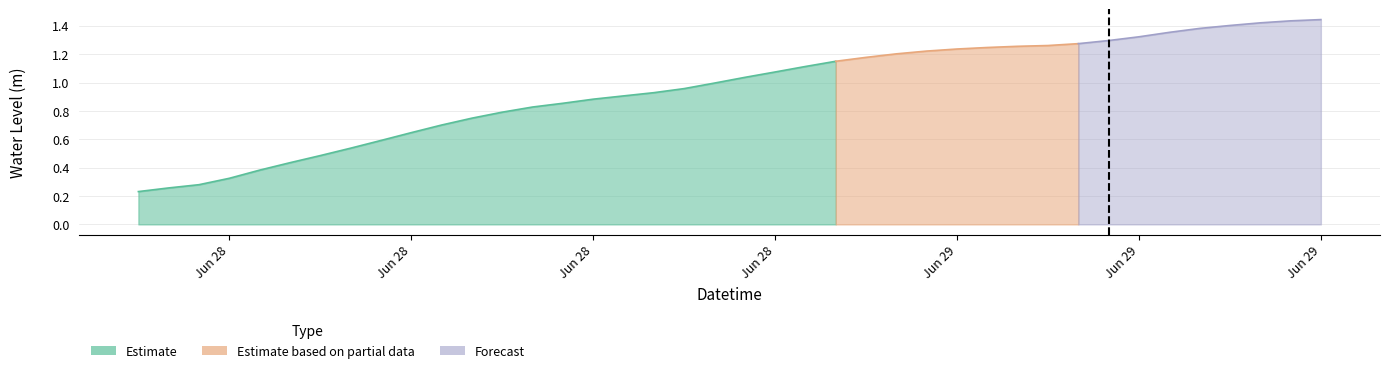

Reading left to right, list all the values displayed in this chart.

2024-06-28 00:00:00=0.2	2024-06-28 01:00:00=0.3	2024-06-28 02:00:00=0.3	2024-06-28 03:00:00=0.3	2024-06-28 04:00:00=0.4	2024-06-28 05:00:00=0.4	2024-06-28 06:00:00=0.5	2024-06-28 07:00:00=0.5	2024-06-28 08:00:00=0.6	2024-06-28 09:00:00=0.6	2024-06-28 10:00:00=0.7	2024-06-28 11:00:00=0.7	2024-06-28 12:00:00=0.8	2024-06-28 13:00:00=0.8	2024-06-28 14:00:00=0.9	2024-06-28 15:00:00=0.9	2024-06-28 16:00:00=0.9	2024-06-28 17:00:00=0.9	2024-06-28 18:00:00=1.0	2024-06-28 19:00:00=1.0	2024-06-28 20:00:00=1.0	2024-06-28 21:00:00=1.1	2024-06-28 22:00:00=1.1	2024-06-28 23:00:00=1.1	2024-06-29 00:00:00=1.2	2024-06-29 01:00:00=1.2	2024-06-29 02:00:00=1.2	2024-06-29 03:00:00=1.2	2024-06-29 04:00:00=1.2	2024-06-29 05:00:00=1.3	2024-06-29 06:00:00=1.3	2024-06-29 07:00:00=1.3	2024-06-29 08:00:00=1.3	2024-06-29 09:00:00=1.3	2024-06-29 10:00:00=1.4	2024-06-29 11:00:00=1.4	2024-06-29 12:00:00=1.4	2024-06-29 13:00:00=1.4	2024-06-29 14:00:00=1.4	2024-06-29 15:00:00=1.4